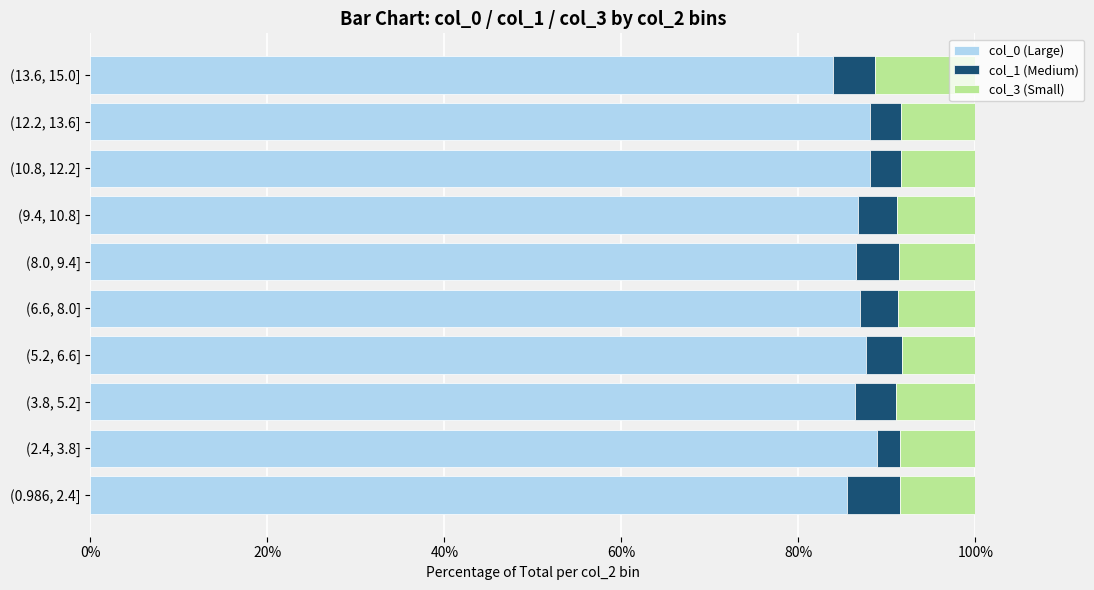

What is the difference between the second highest and second lowest values in the col_0 (Large) series?

2.7